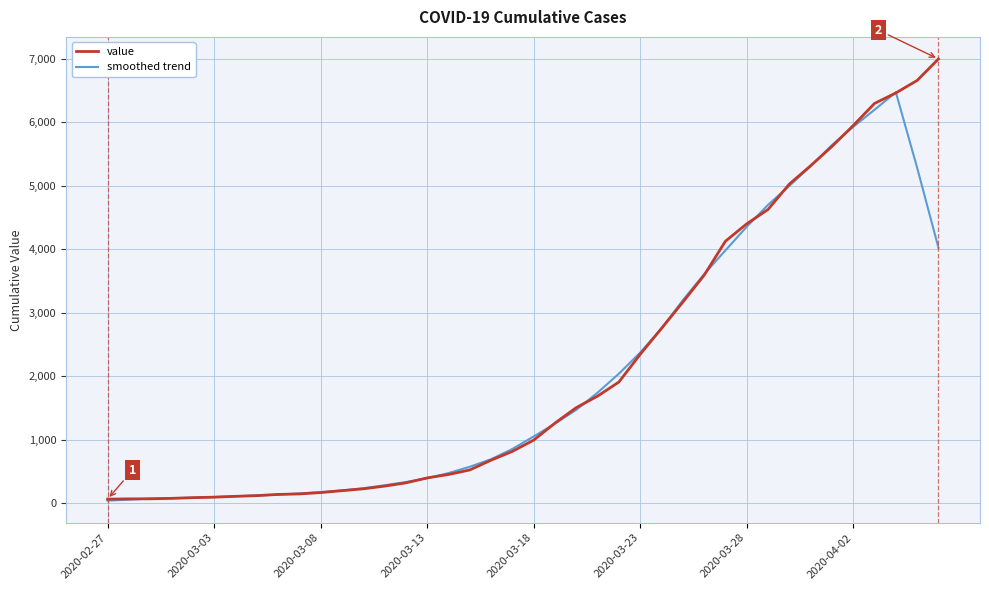

How many values in the smoothed trend series exceed 1050?

20